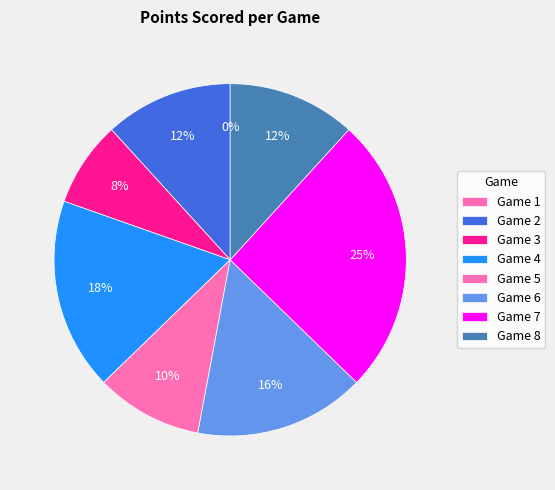

To the nearest percent, what percentage of the pie is Game 3?

8%